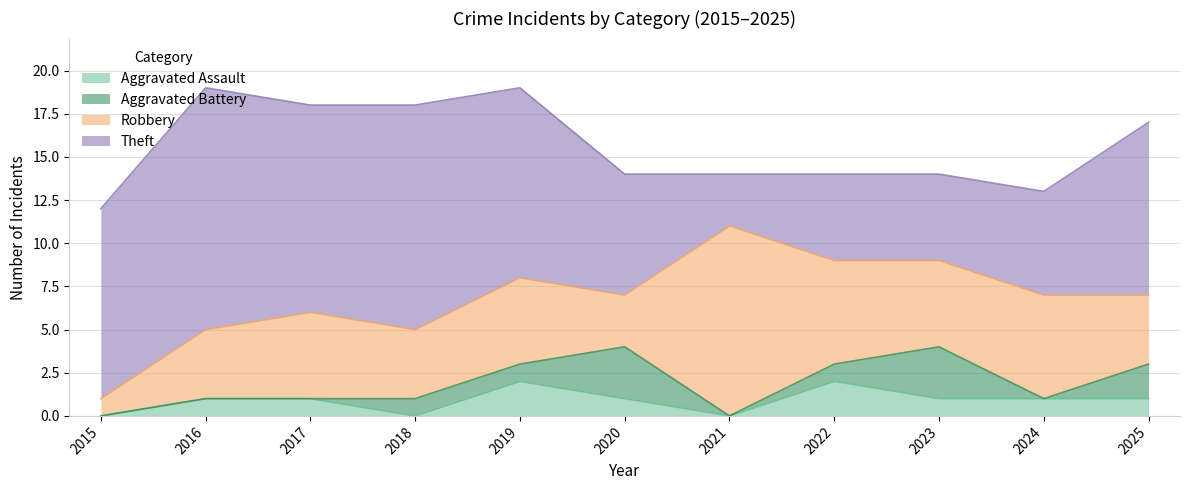

Is it true that Aggravated Assault equals 0 at 2022?

False